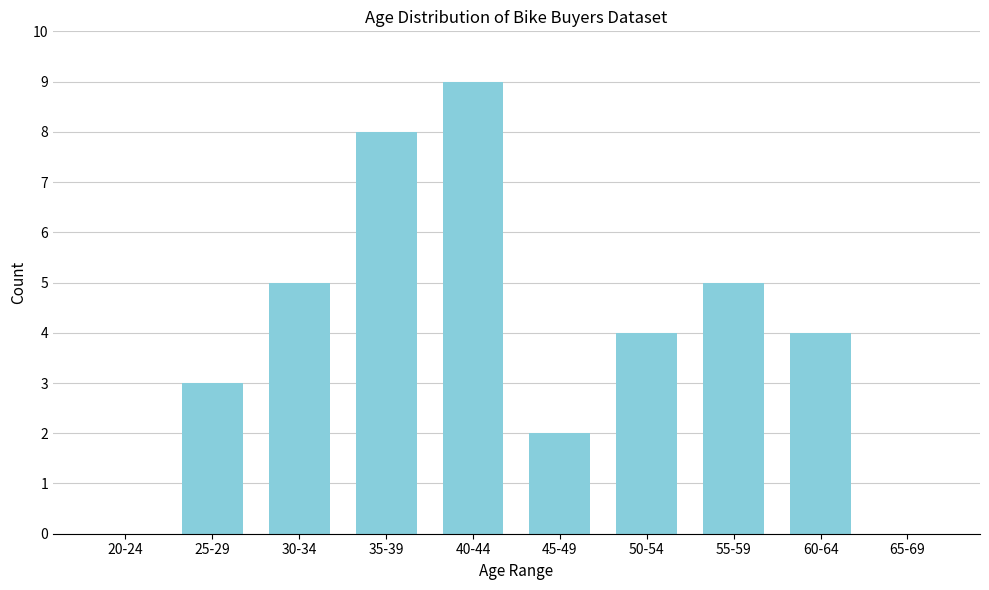

Reading left to right, transcribe all the data shown in this chart.

20-24=0	25-29=3	30-34=5	35-39=8	40-44=9	45-49=2	50-54=4	55-59=5	60-64=4	65-69=0